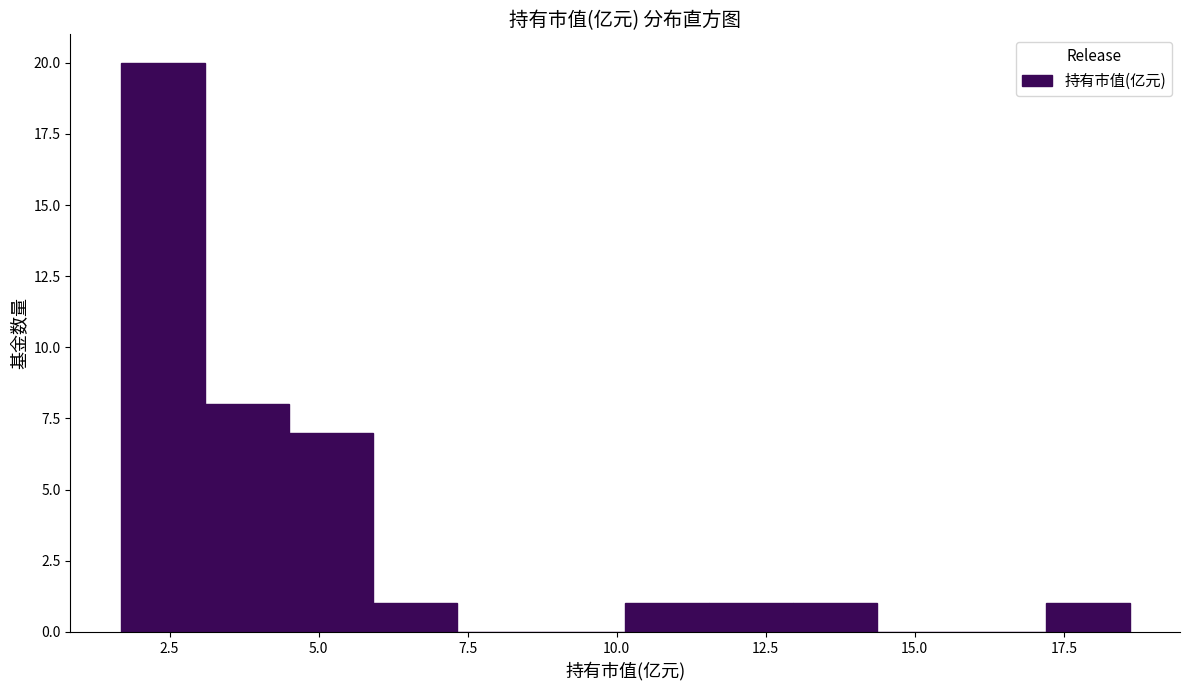

Around what value on the x-axis is the tallest bar? Give the approximate position of its centre, as read against the axis.

2.5